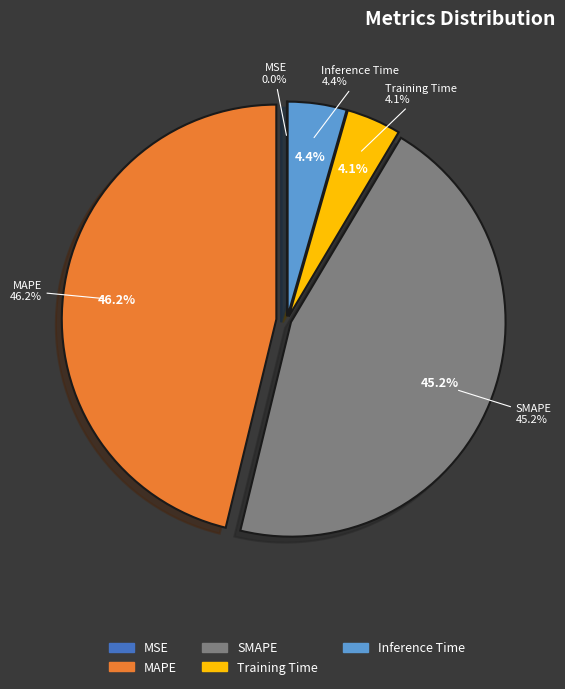

What is the ratio of the value at MAPE to the value at SMAPE?

1.0